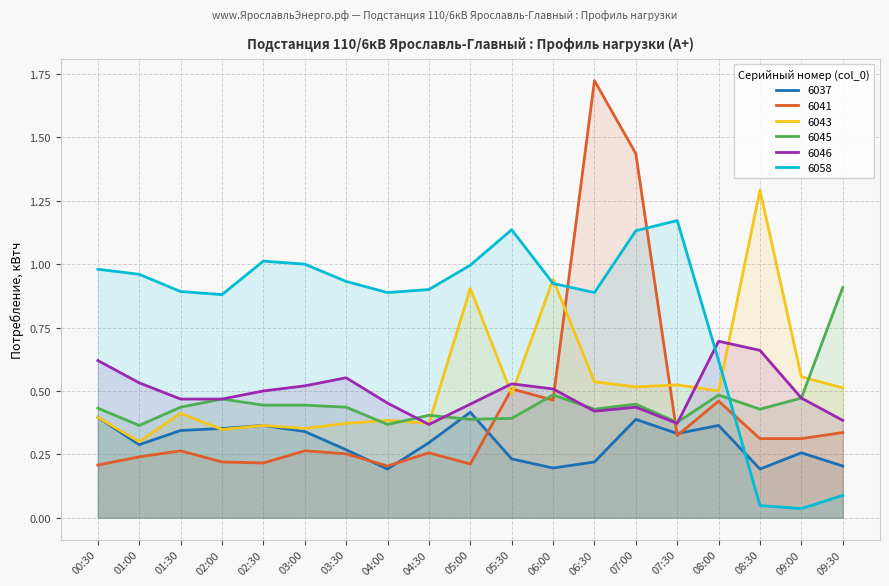

At 02:30, list the series in order from largest to smallest.

6058, 6046, 6045, 6037, 6043, 6041